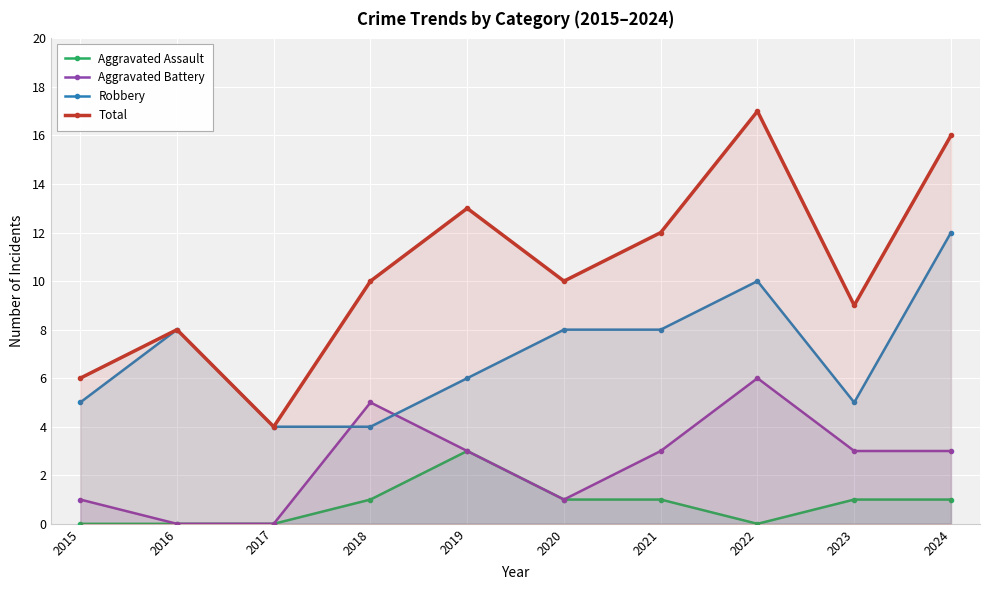

What is the sum of all Robbery values?

70